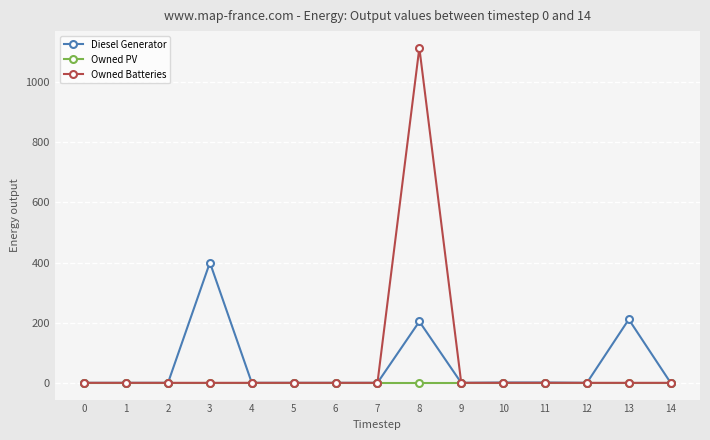

Between 8 and 13, which series saw the biggest shift?

Owned Batteries